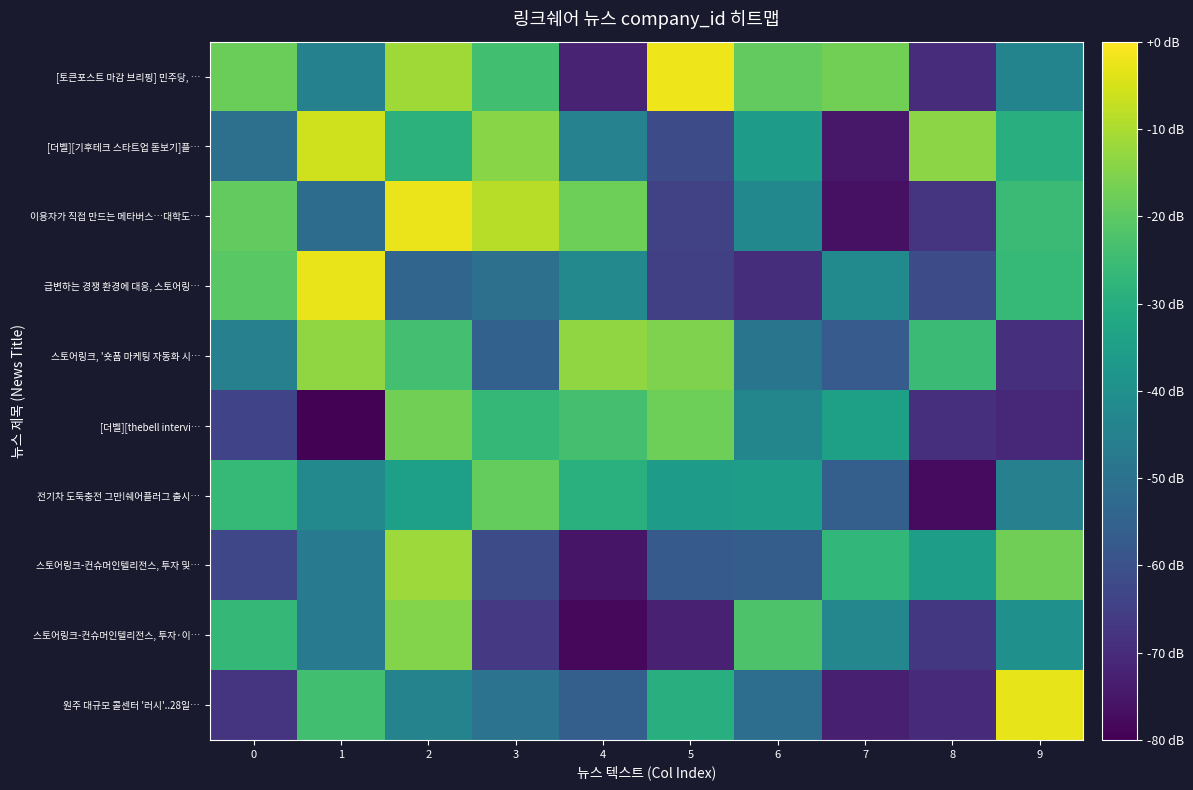

Which series has the widest spread of values?

이용자가 직접 만드는 메타버스…대학도…